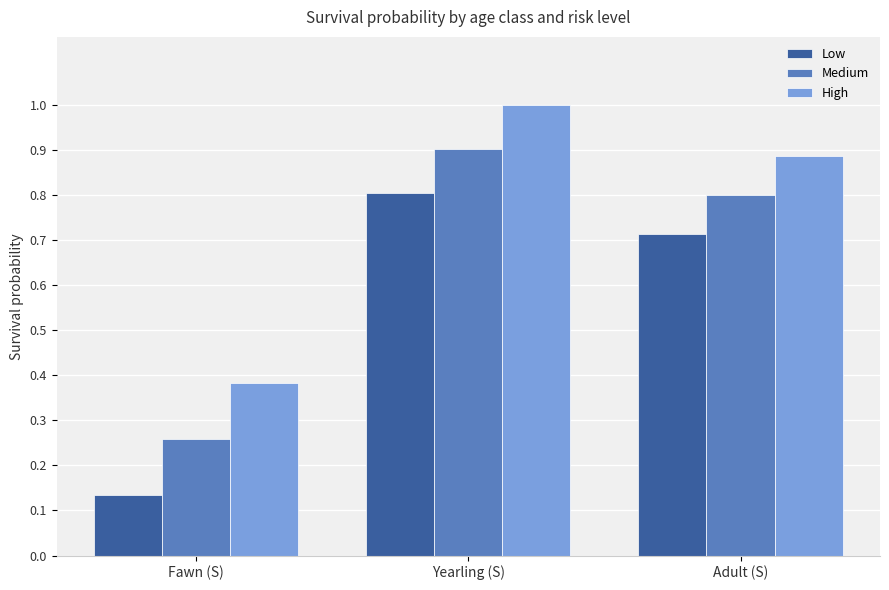

Which series has the widest spread of values?

Low